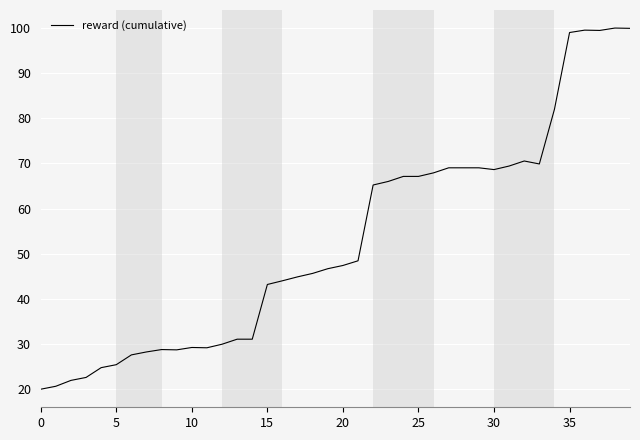

What is the difference between the maximum and minimum values?

80.0